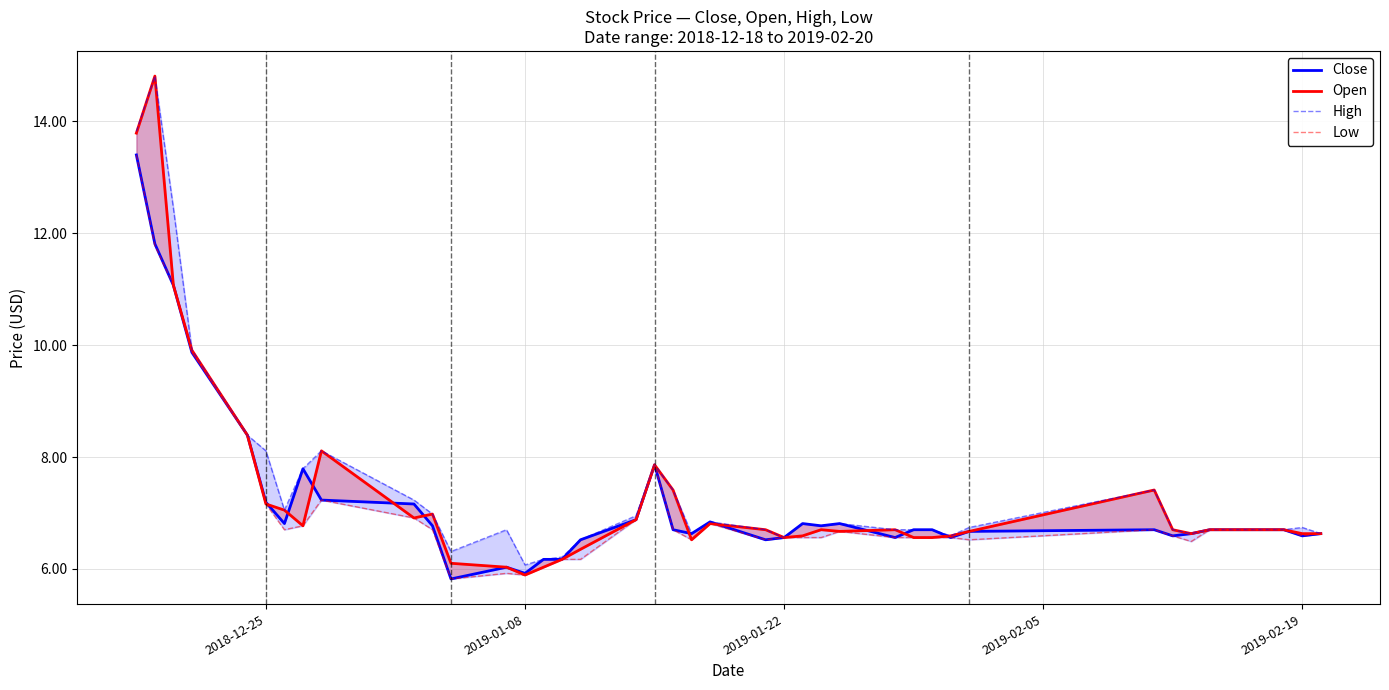

Which series has the largest total across all categories?

High